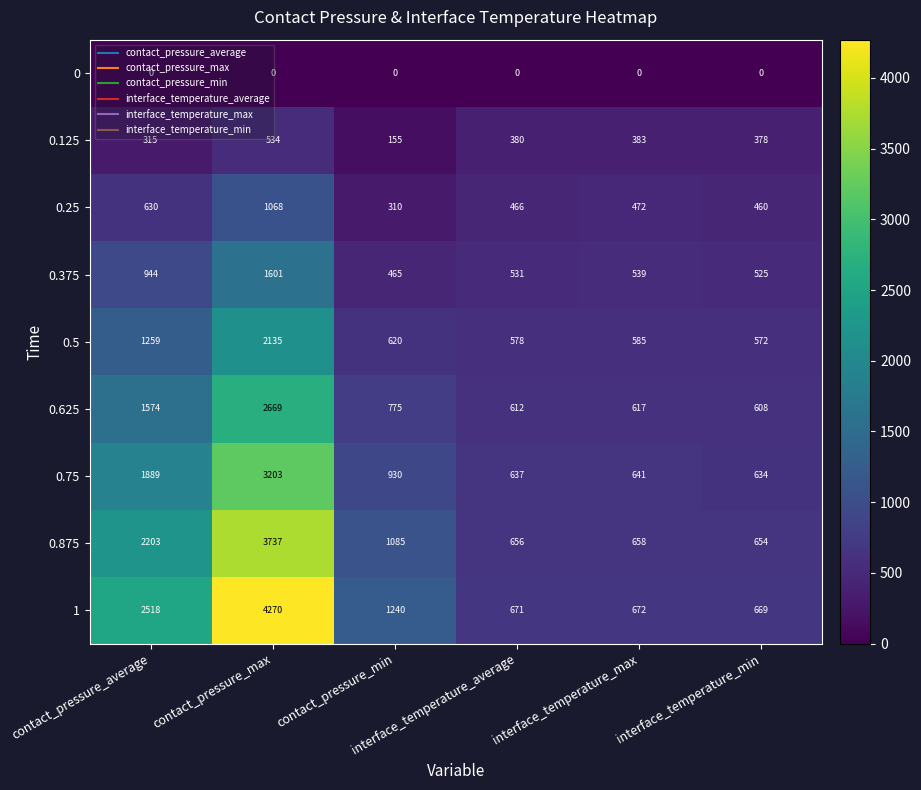

What is the greatest value displayed?

4270